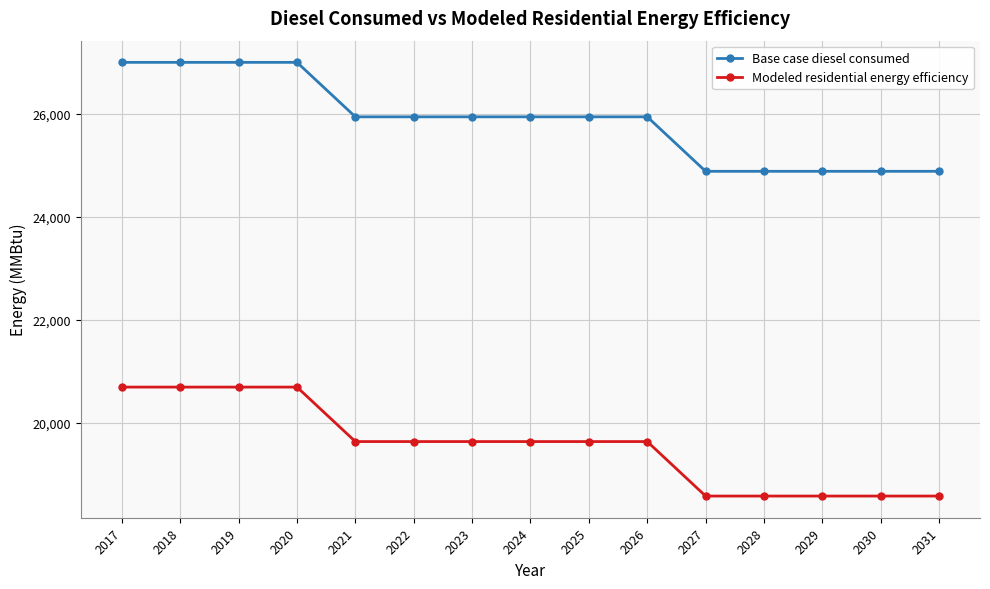

What is the lowest value of the Base case diesel consumed series?

24887.2